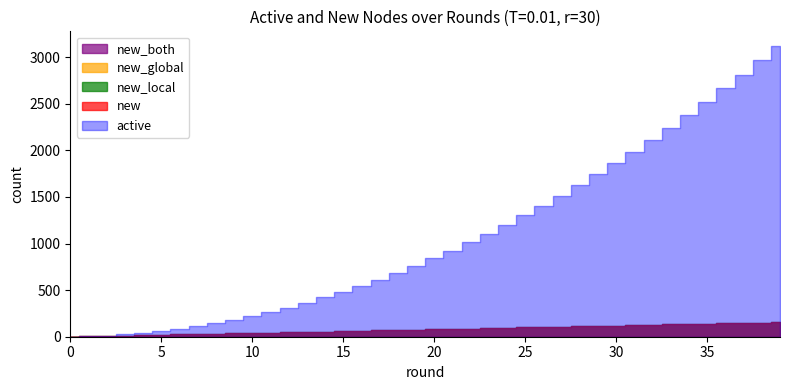

Between 3 and 4, which is larger?

4